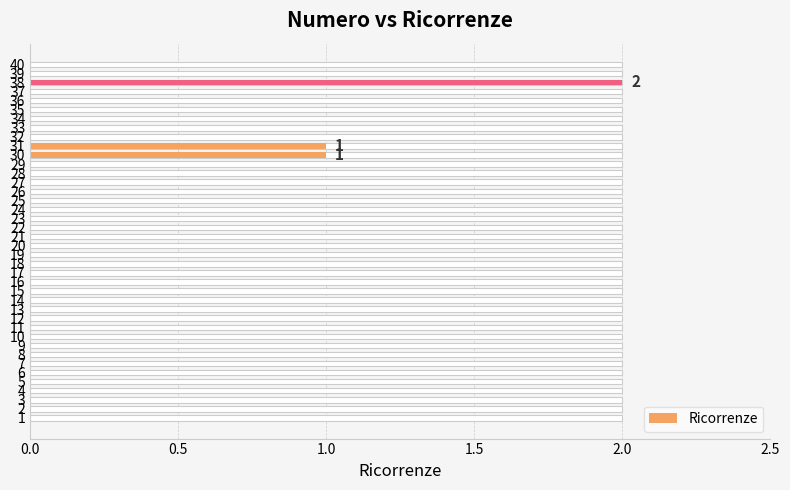

How many bars are there in total?

40